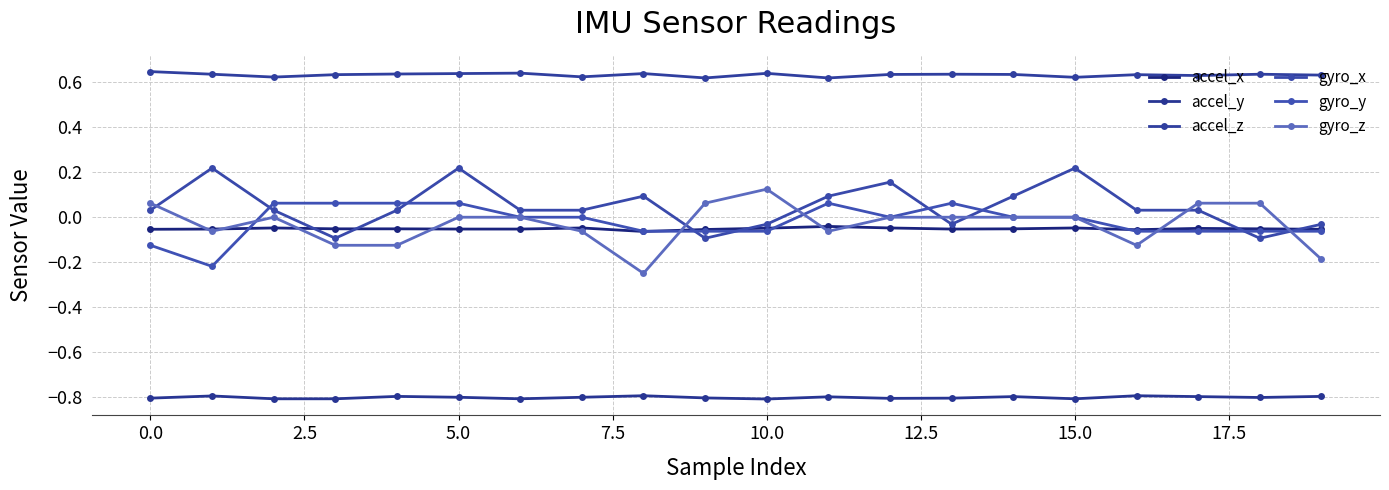

What is the minimum value shown in the chart?

-0.8